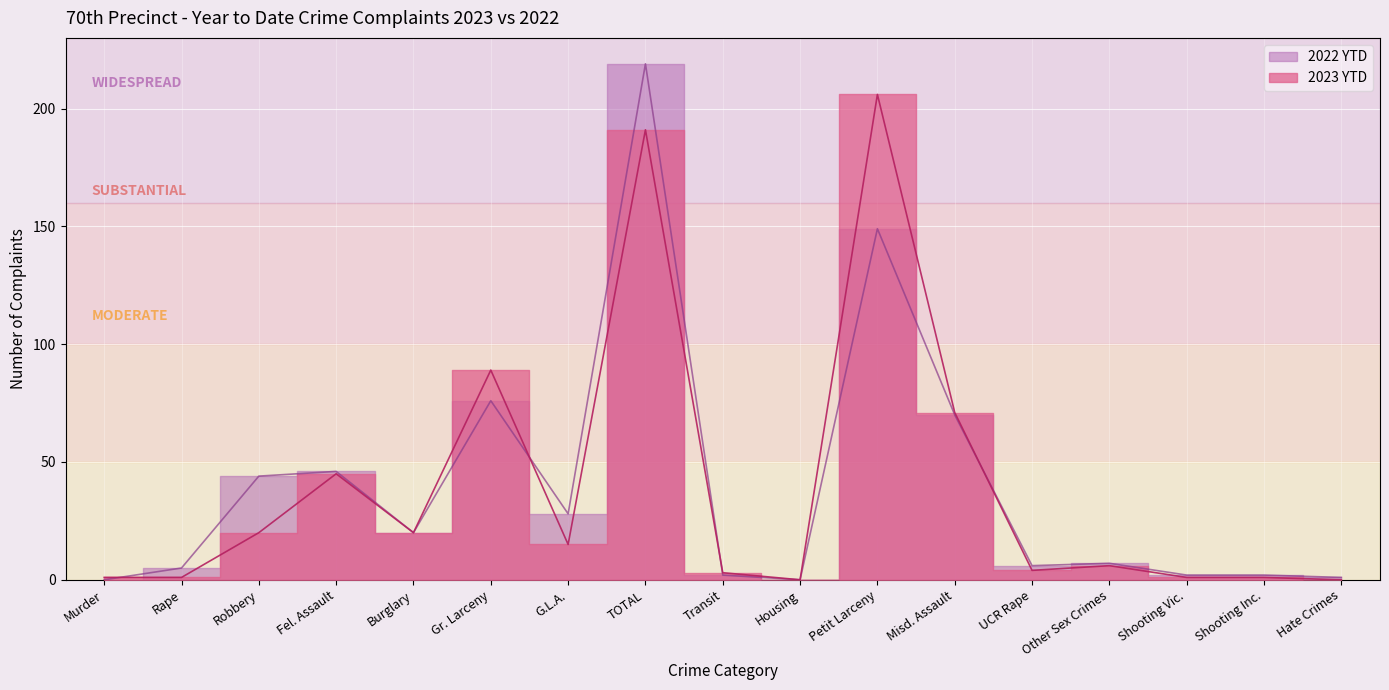

What is the greatest value displayed?

219